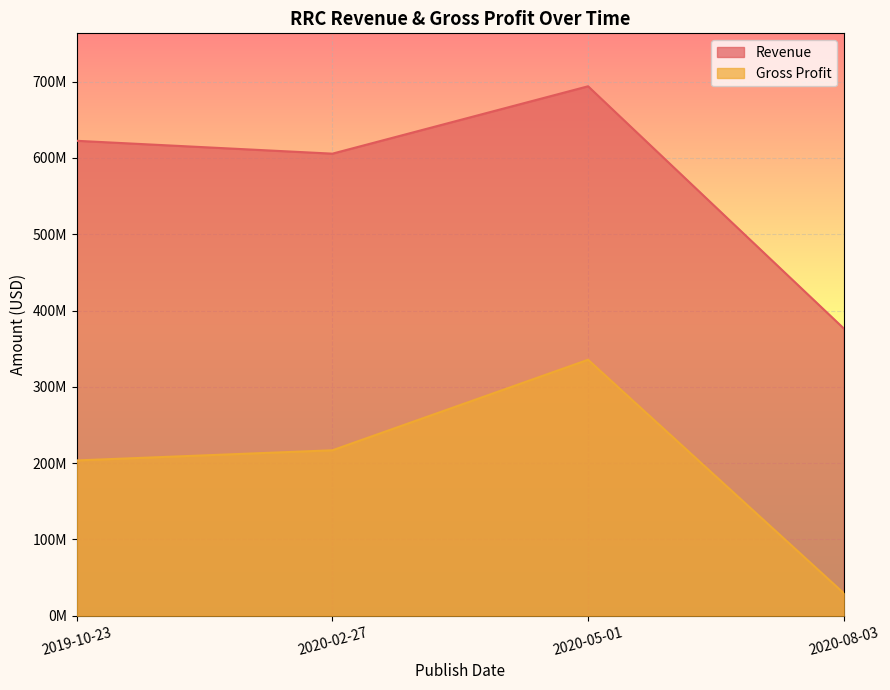

Count the number of data series in this chart.

2